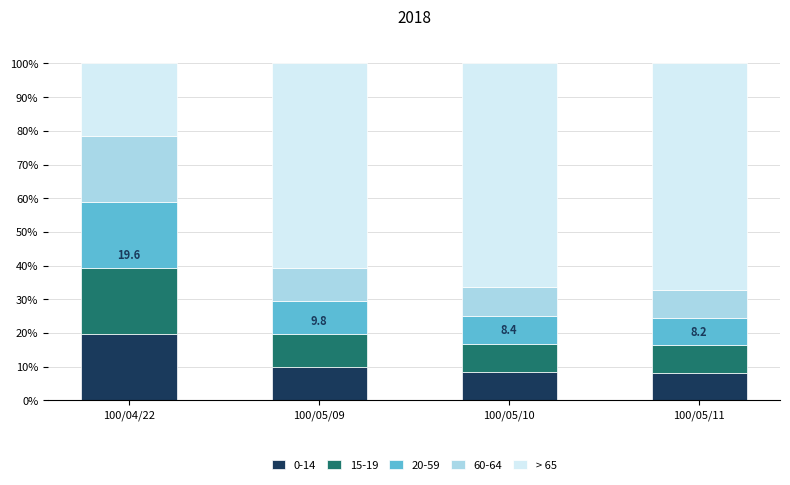

What is the lowest value of the 0-14 series?

8.2